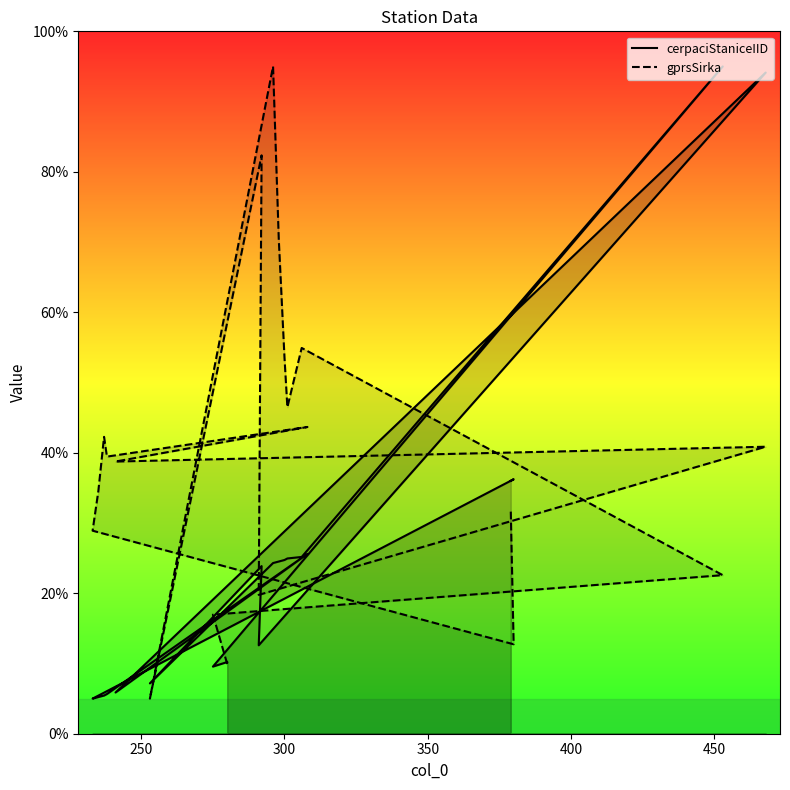

True or false: gprsSirka has a value of 81.2 at 350.

False